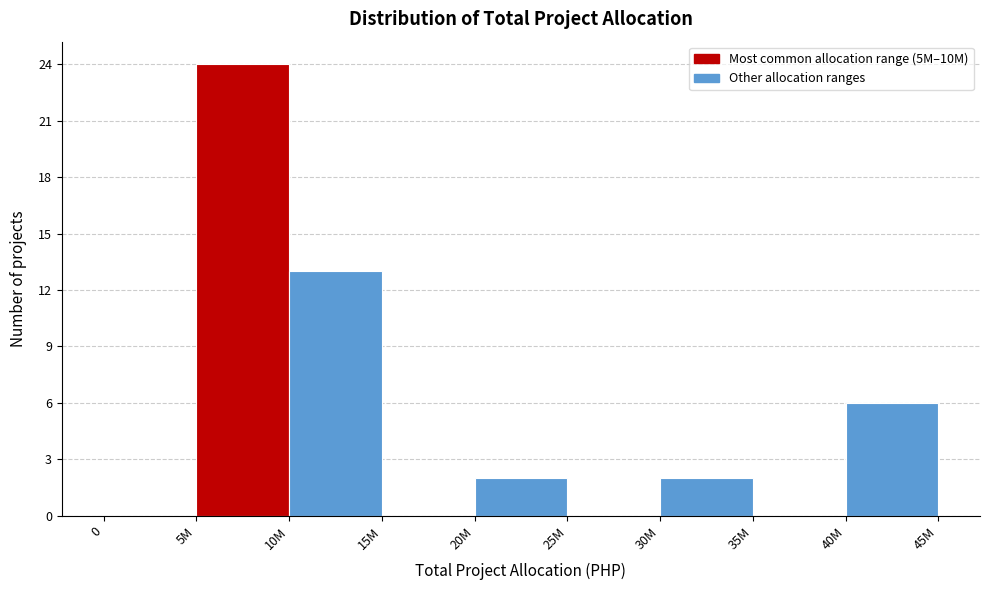

Reading left to right, transcribe all the data shown in this chart.

0=0	5M=24	10M=13	15M=0	20M=2	25M=0	30M=2	35M=0	40M=6